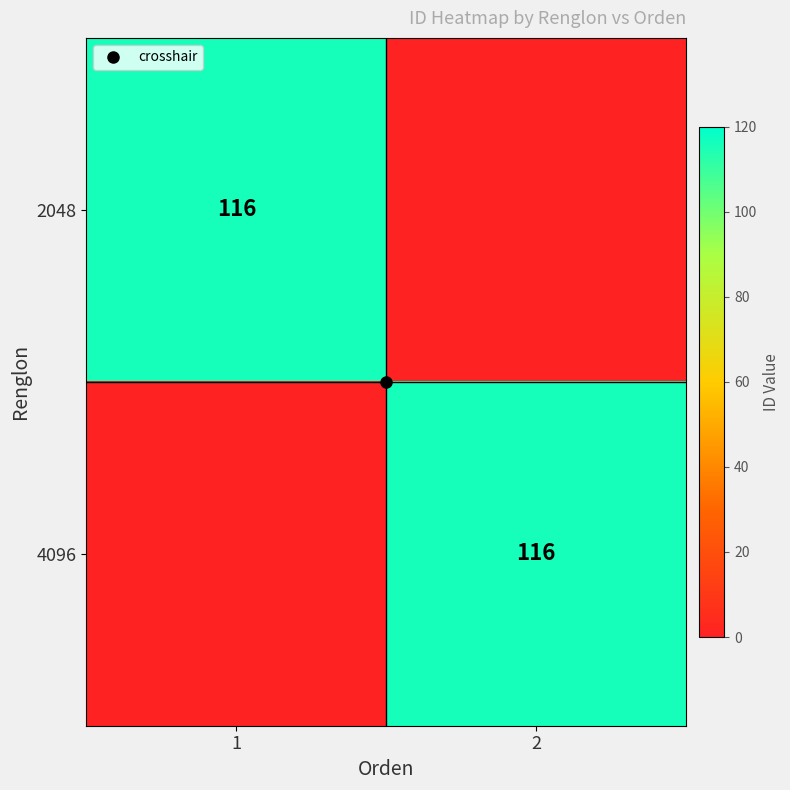

Which series has the widest spread of values?

2048